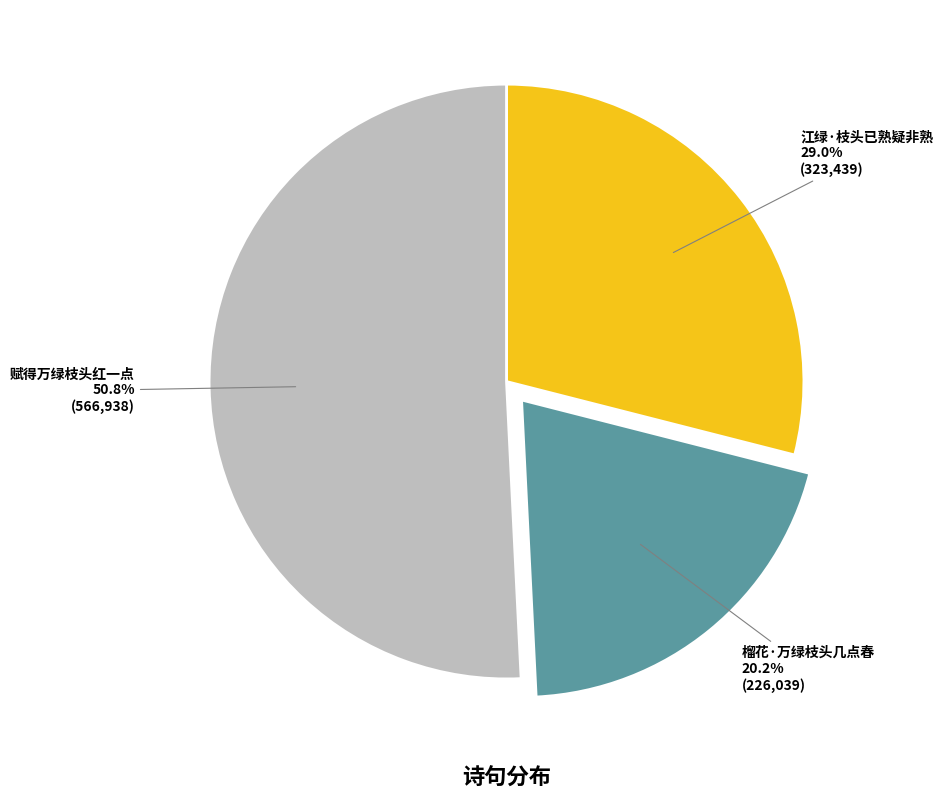

How many slices are in this pie chart?

3